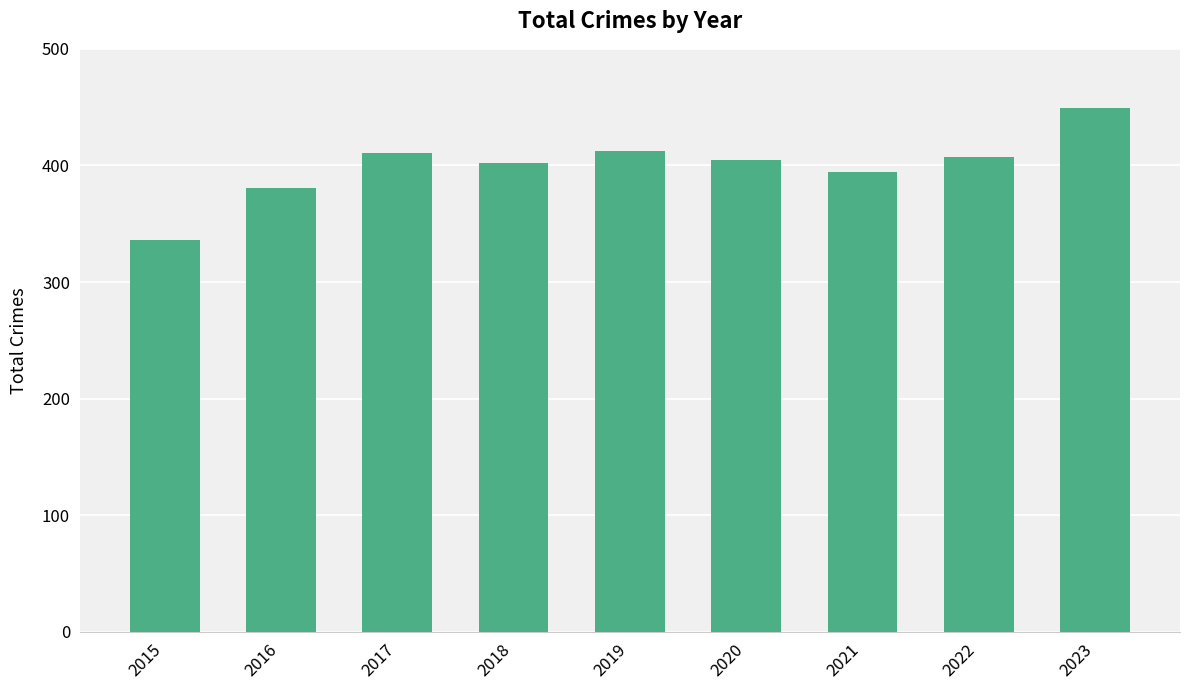

Which has a higher value, 2020 or 2021?

2020